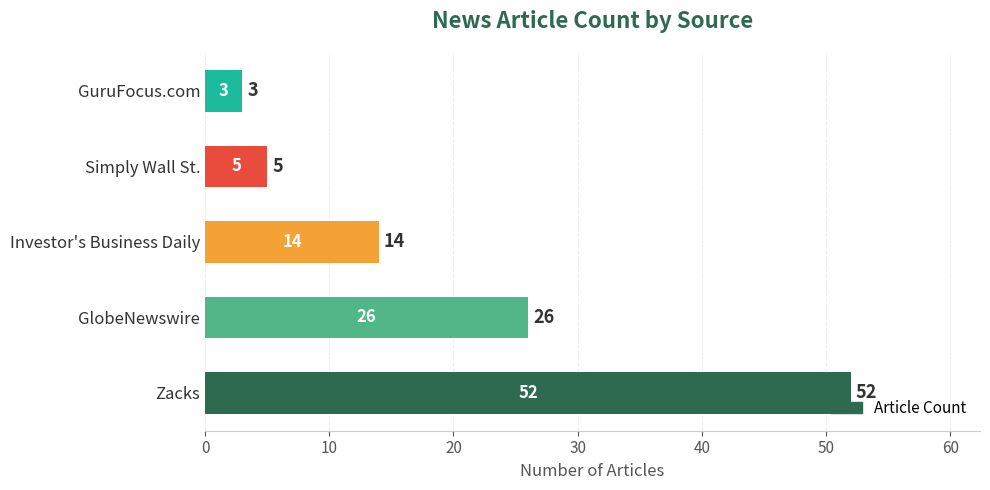

Reading bottom to top, extract all data points from this chart.

Zacks=52	GlobeNewswire=26	Investor's Business Daily=14	Simply Wall St.=5	GuruFocus.com=3